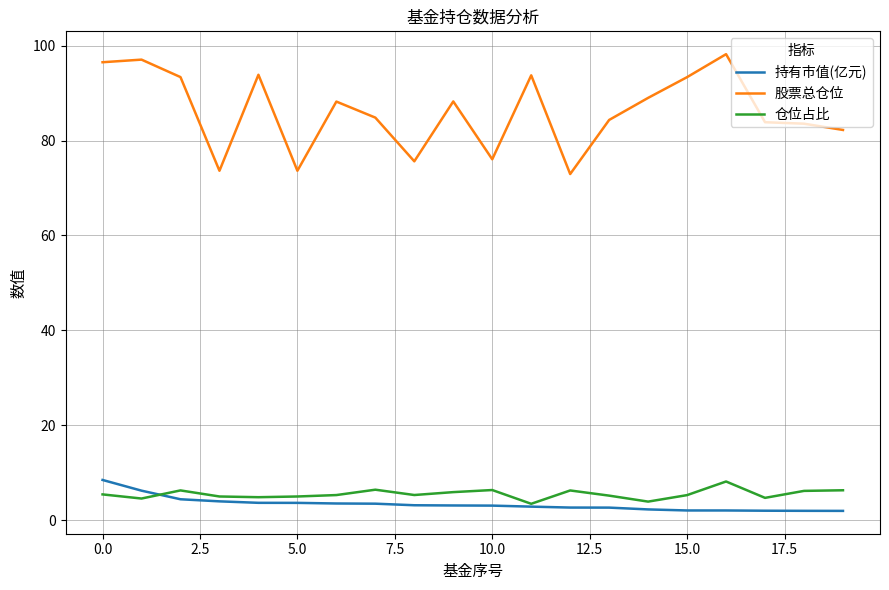

True or false: 股票总仓位 and 仓位占比 cross at least once.

False